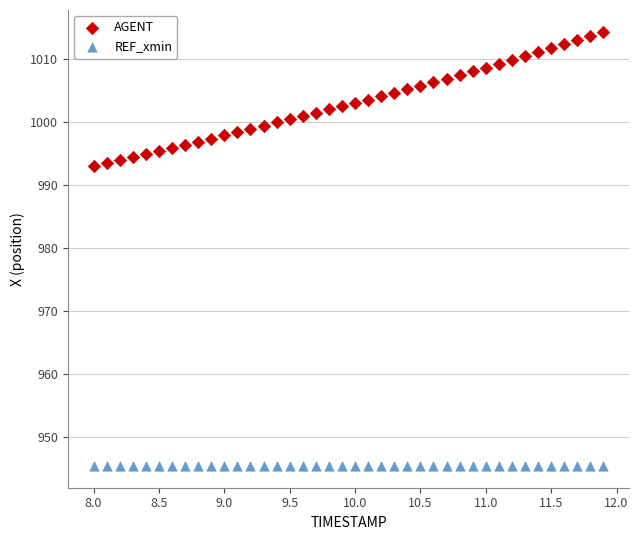

Which series reaches the maximum Y coordinate?

AGENT